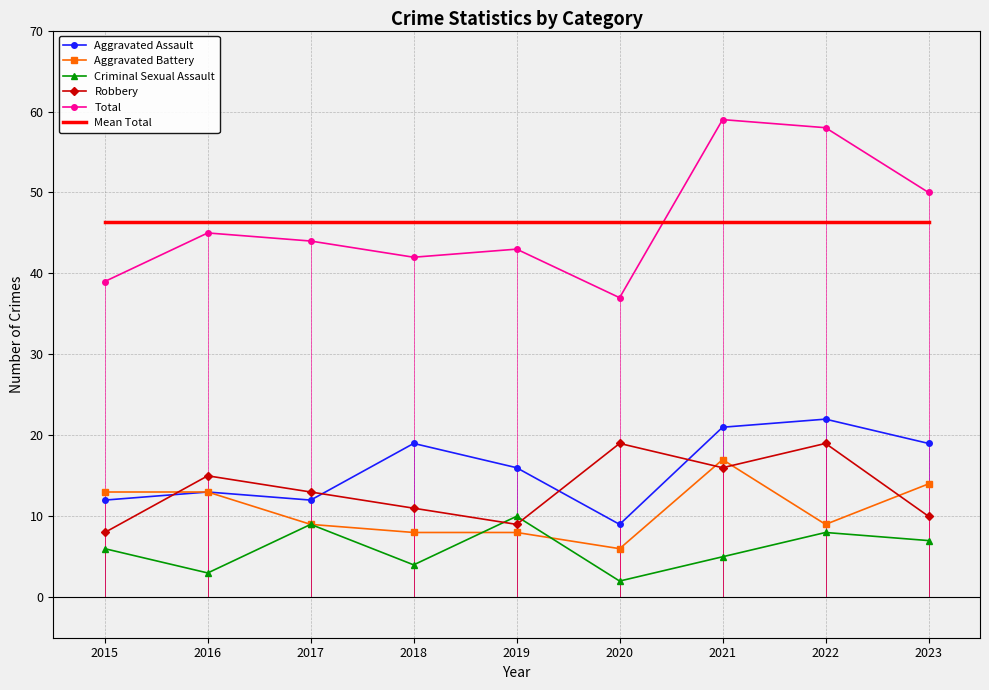

What is the difference between the second highest and second lowest values in the Aggravated Battery series?

6.0